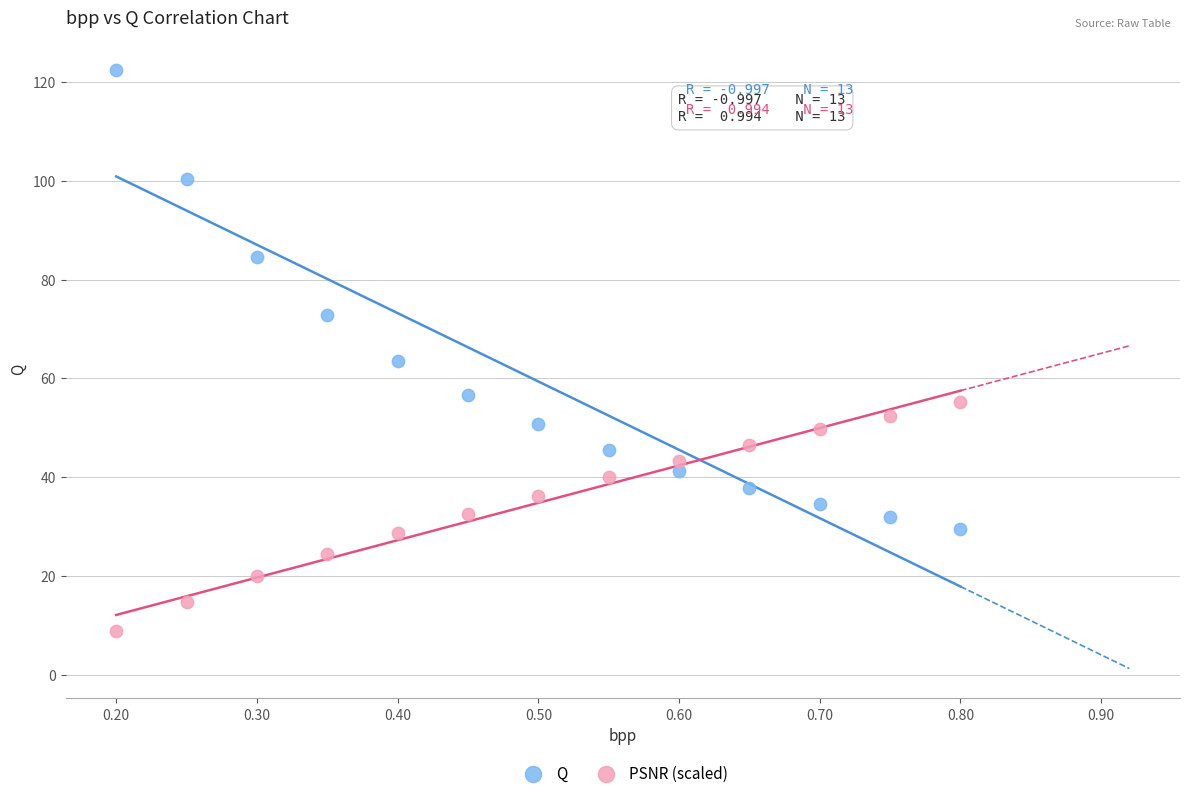

What are all the series names shown in the legend?

Q, PSNR (scaled)